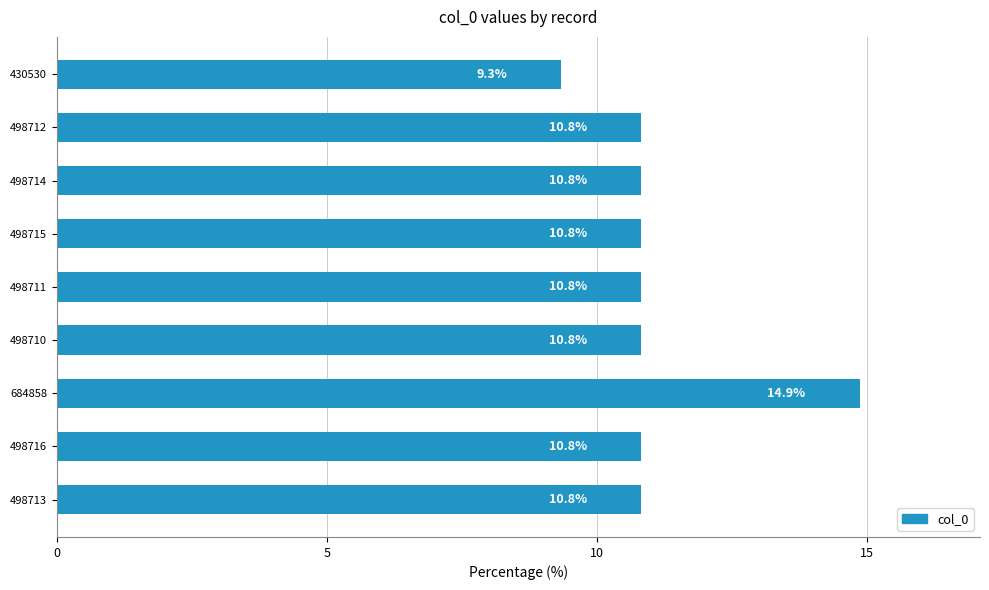

The chart shows a value of 5.1 at 498710. True or false?

False